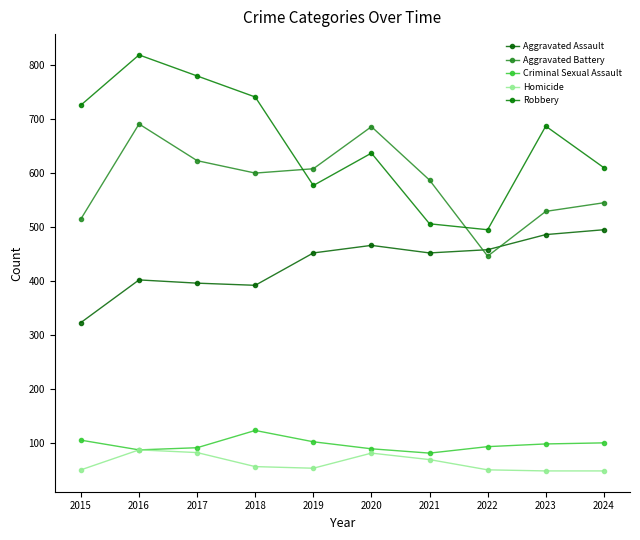

True or false: Criminal Sexual Assault has a value of 50 at 2017.

False